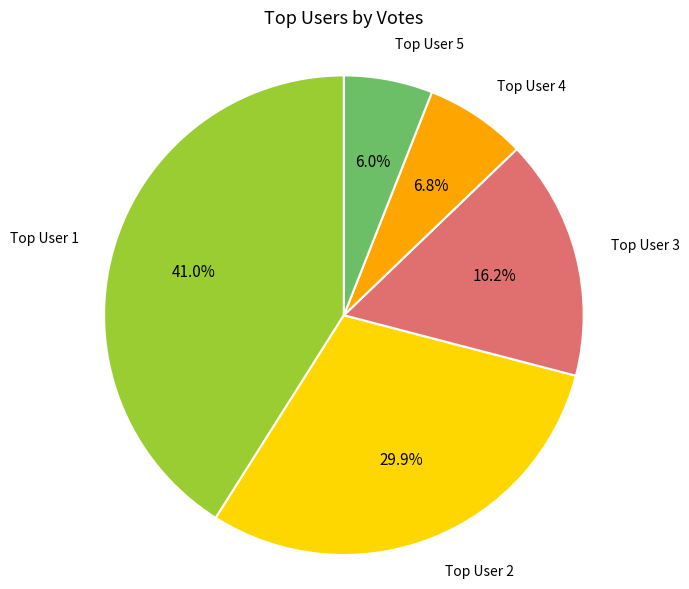

Is there a majority slice in this chart?

No